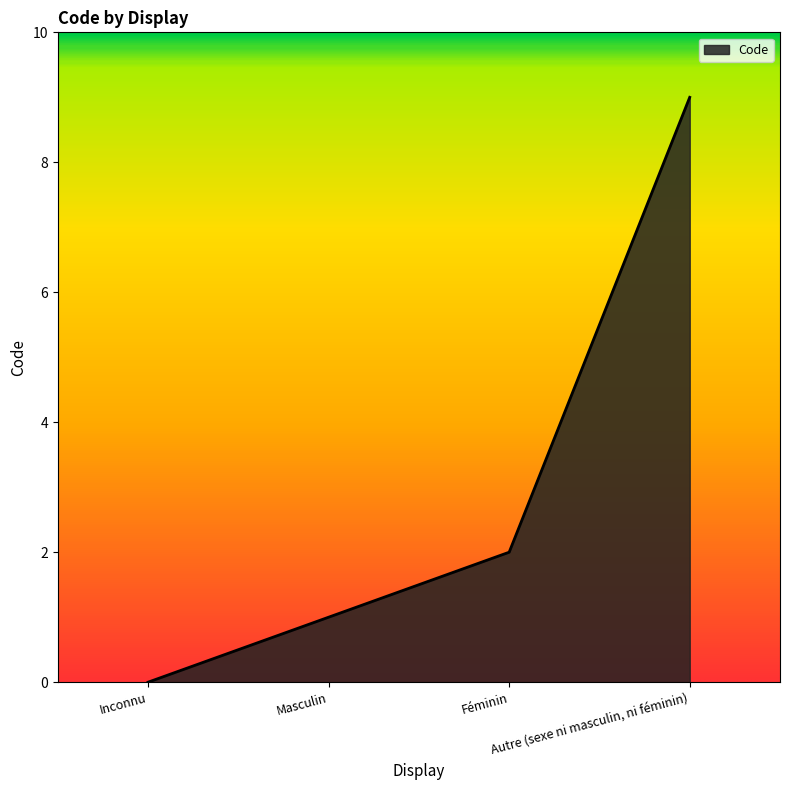

True or false: there are more than 2 points higher than both neighbors.

False